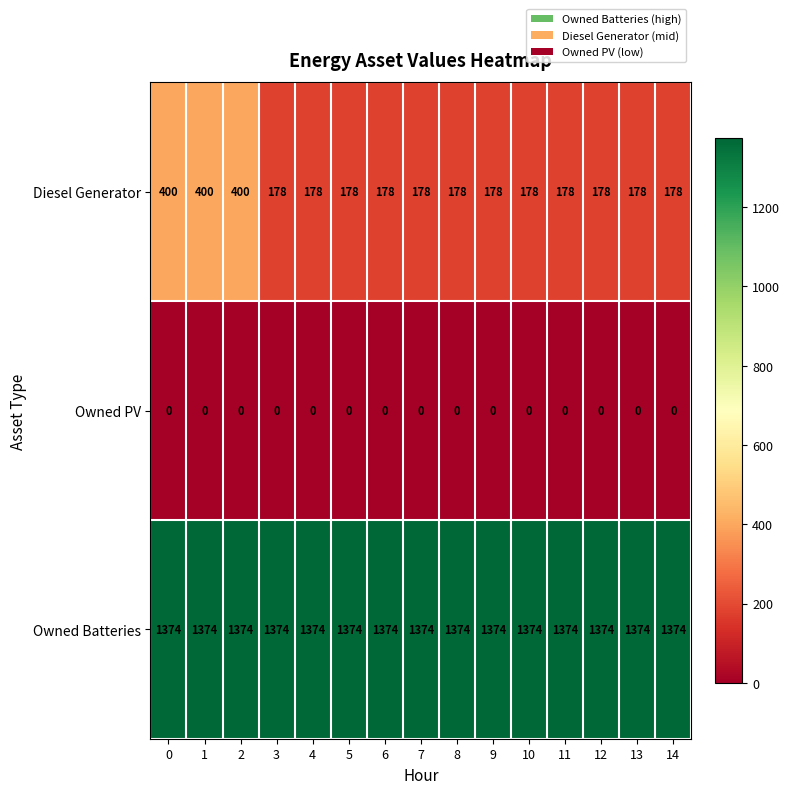

At how many categories does at least one series exceed 772?

15